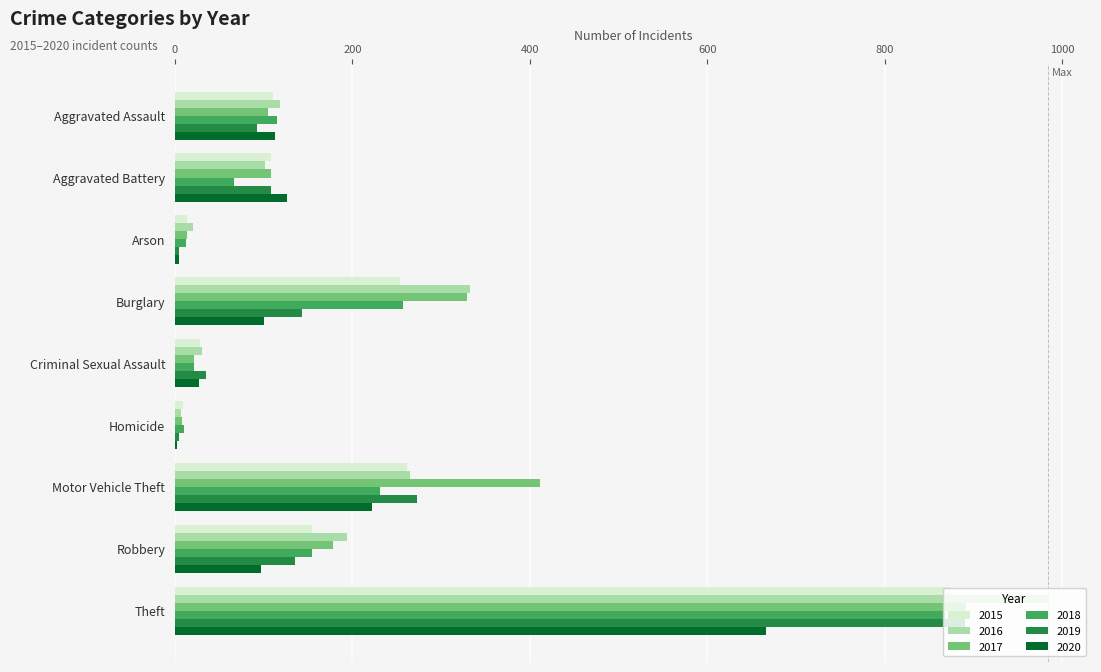

What is the sum of the 2019 values at Robbery and Motor Vehicle Theft?

408